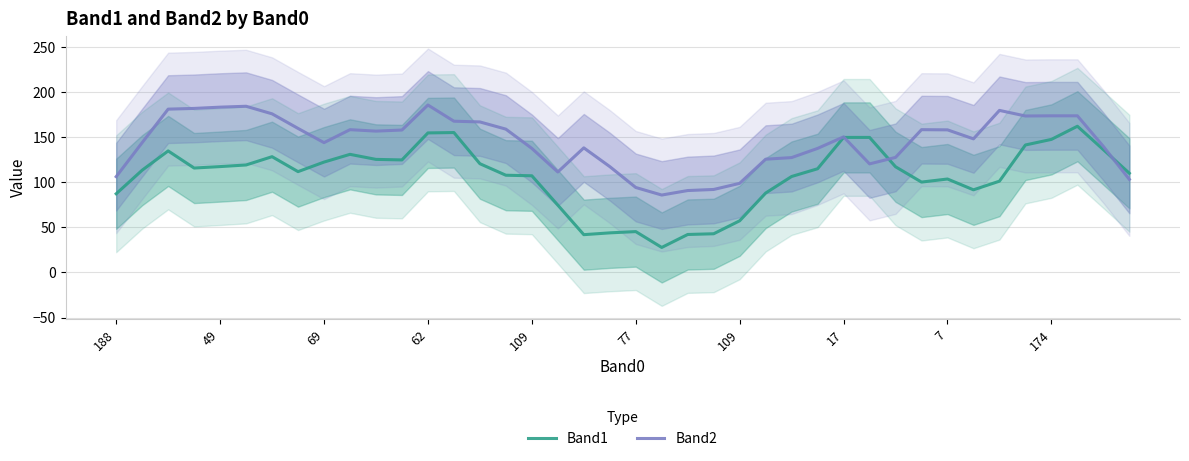

What is the value of the Band2 point at the 24th from the left?

92.2